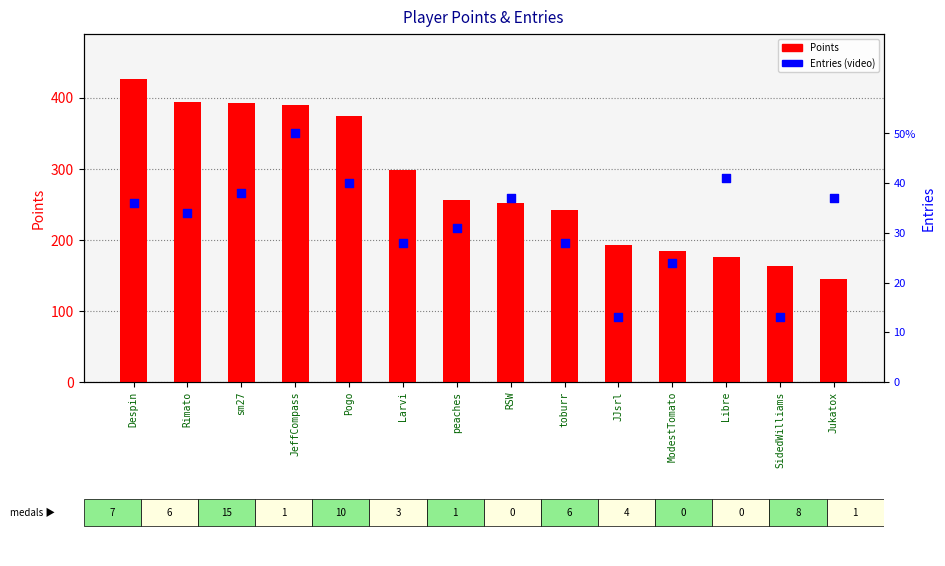

Which series contains the lowest Y value?

Entries